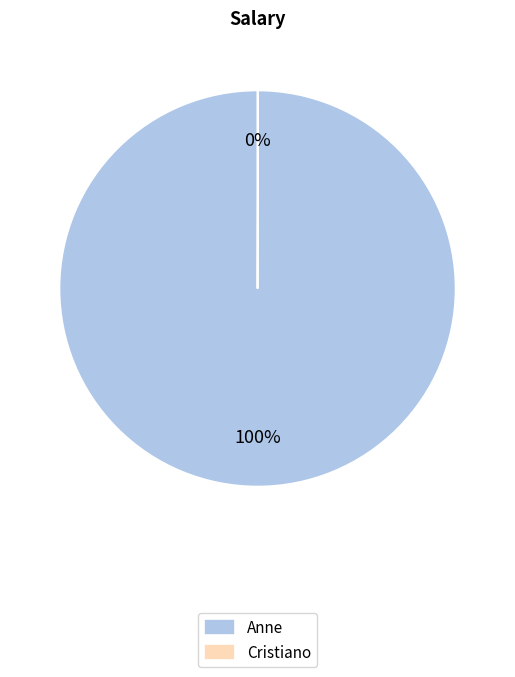

Which slice is the largest?

Anne